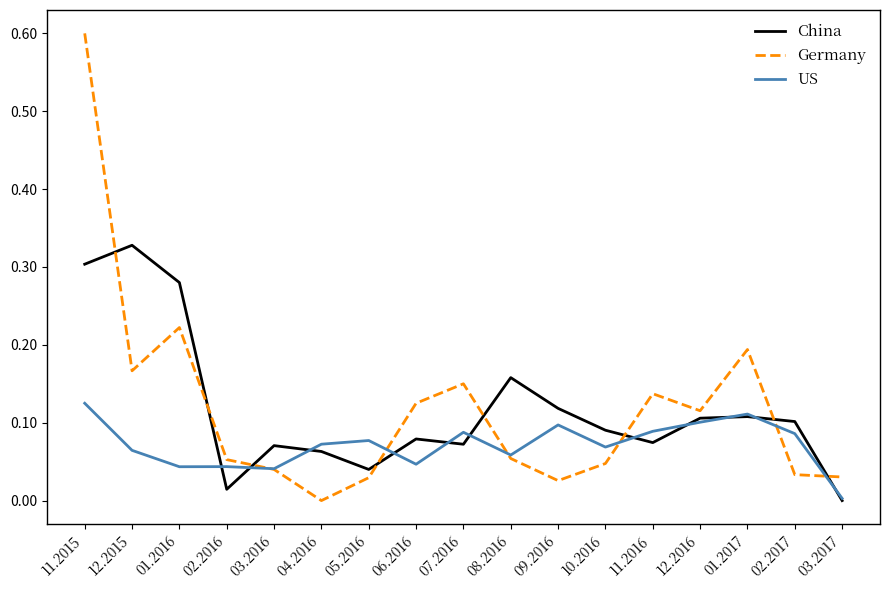

Between 11.2015 and 05.2016, which series saw the biggest shift?

Germany